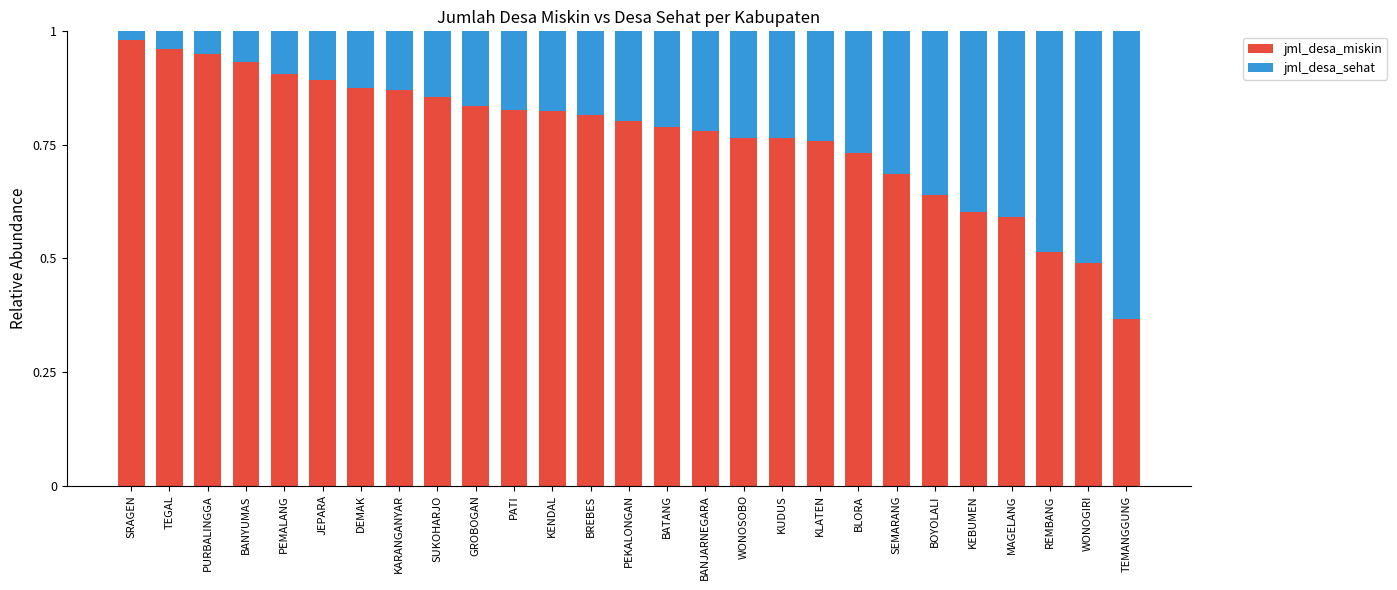

At which label is jml_desa_miskin closest to 0?

TEMANGGUNG